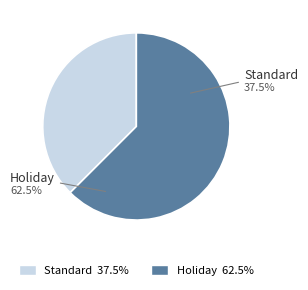

What percentage is the Holiday slice, to the nearest percent?

62%